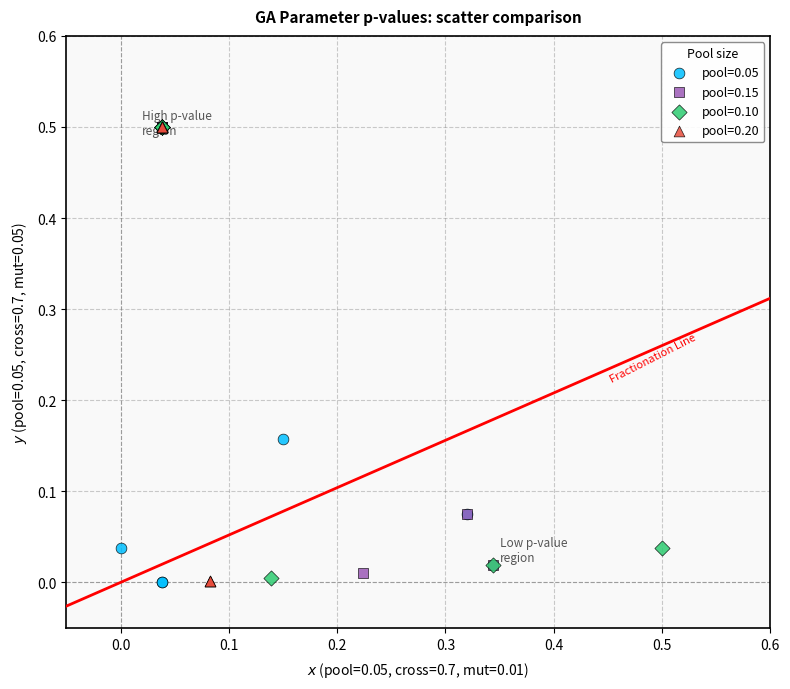

What are all the series names shown in the legend?

pool=0.05, pool=0.15, pool=0.10, pool=0.20